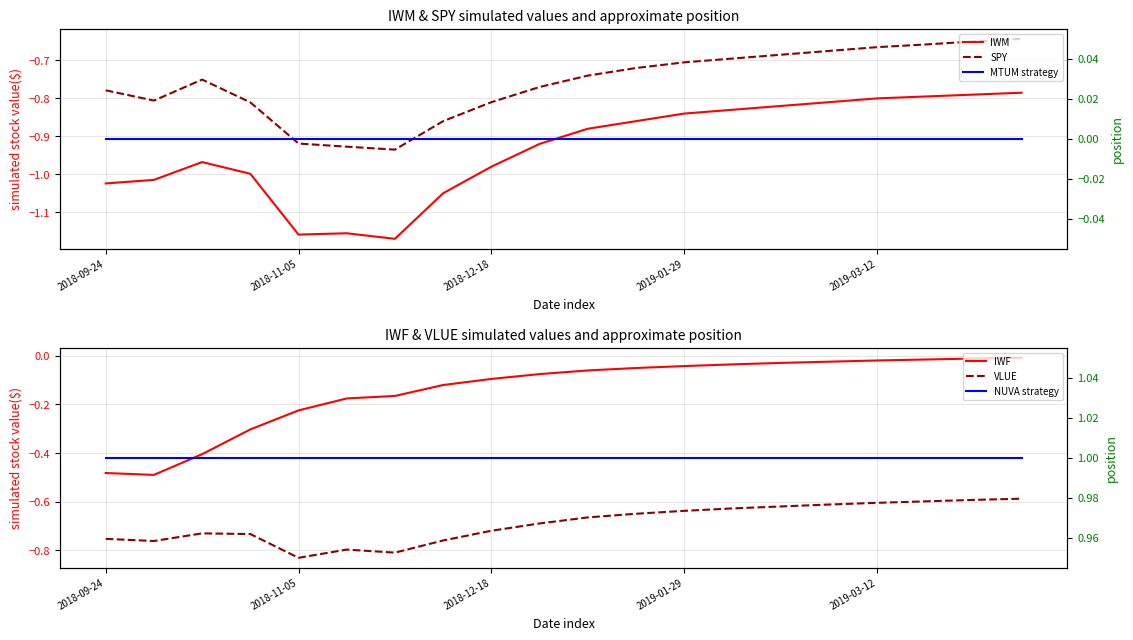

What is the minimum value shown in the chart?

-1.2